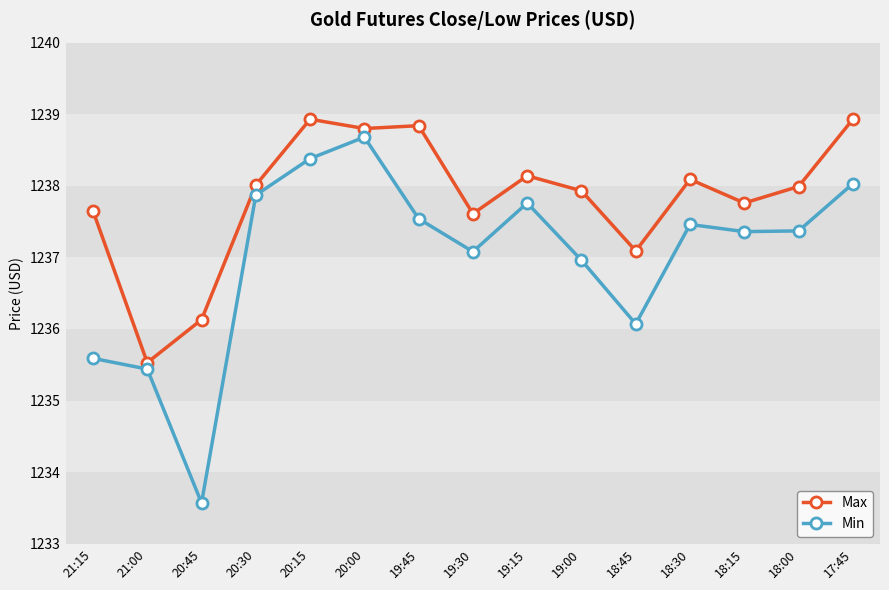

True or false: Max and Min cross at least once.

False